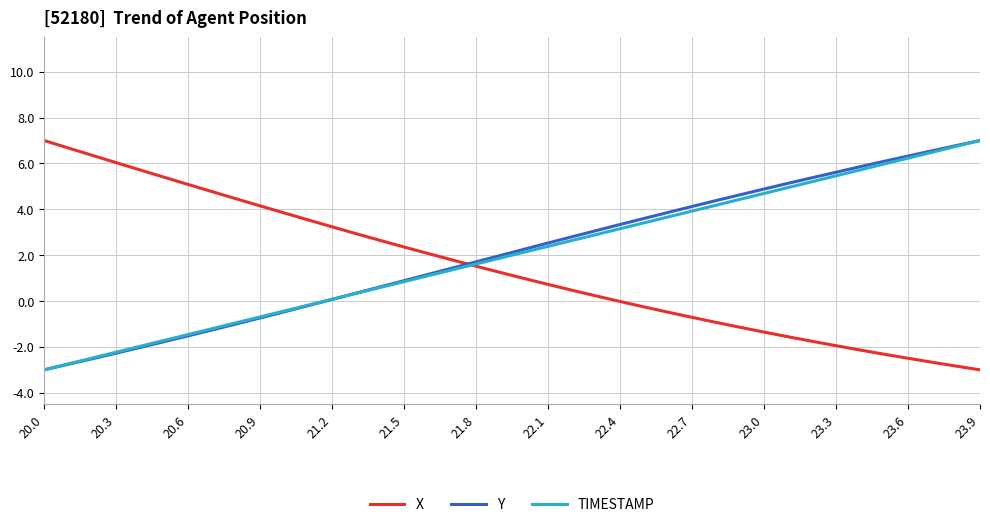

What is the highest value of the X series?

7.0